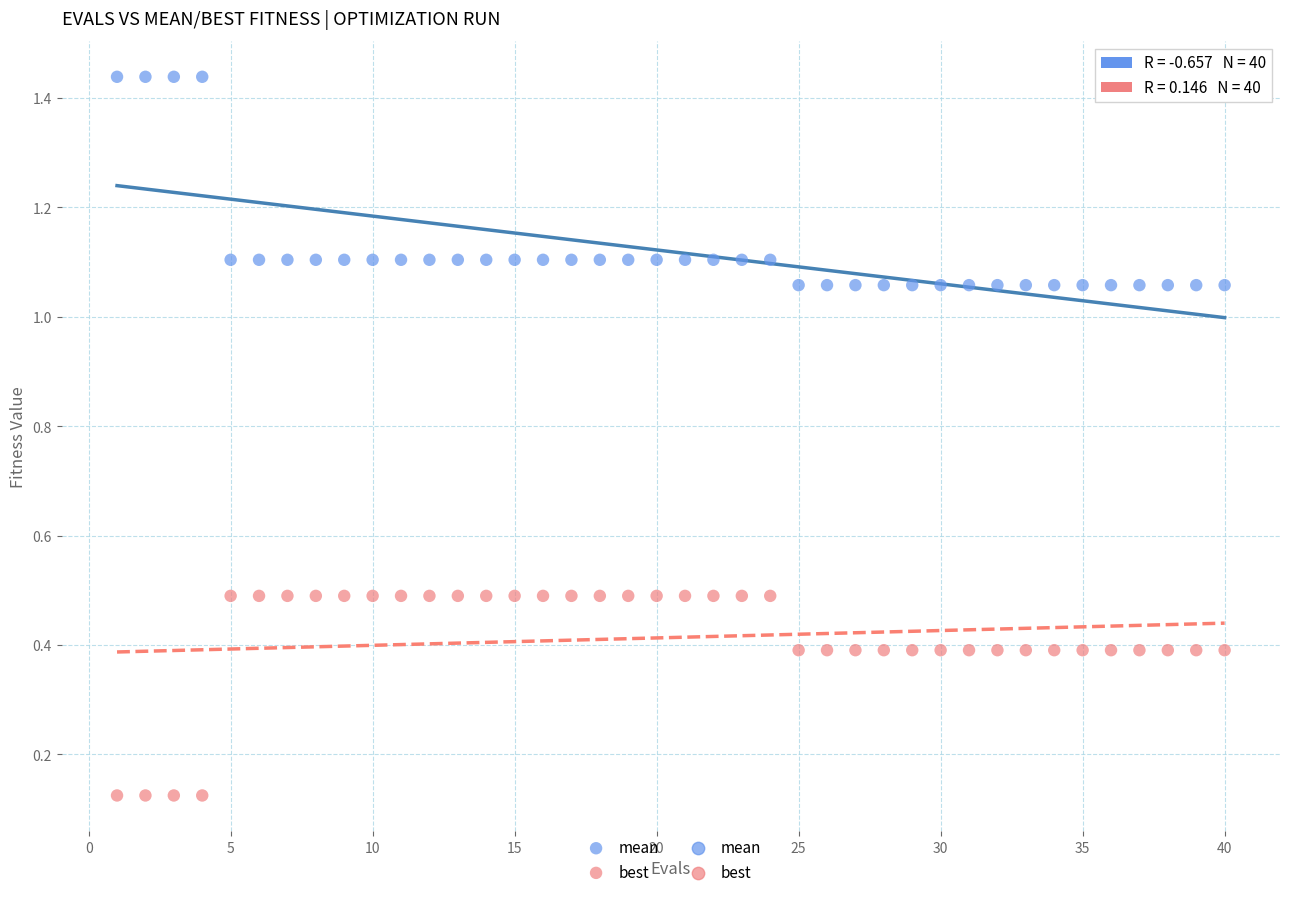

Across all data points, what is the range of X values (max minus min)?

39.0